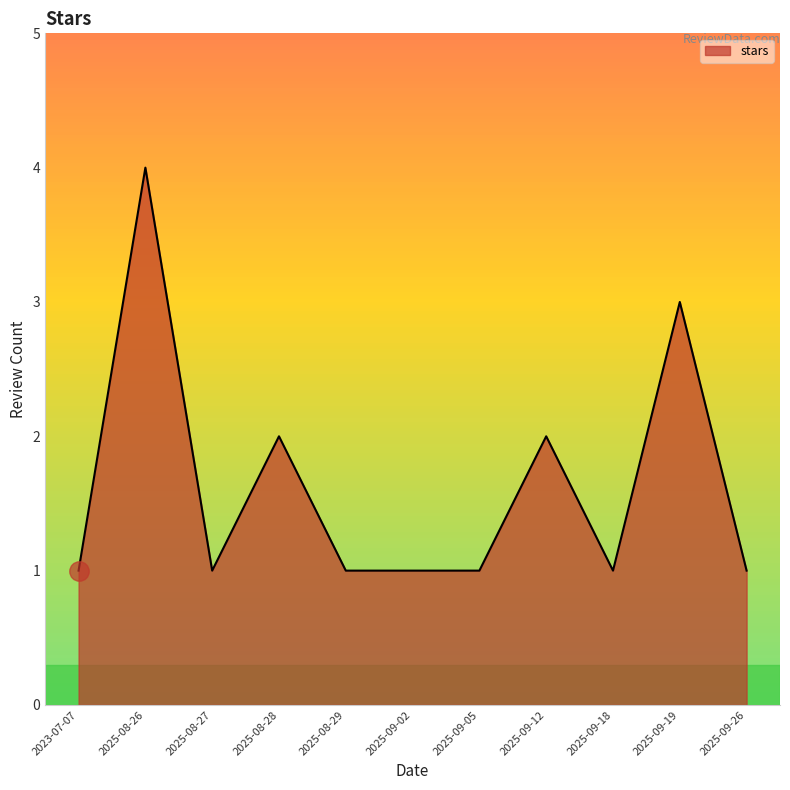

Which category has the highest value across all series?

2025-08-26